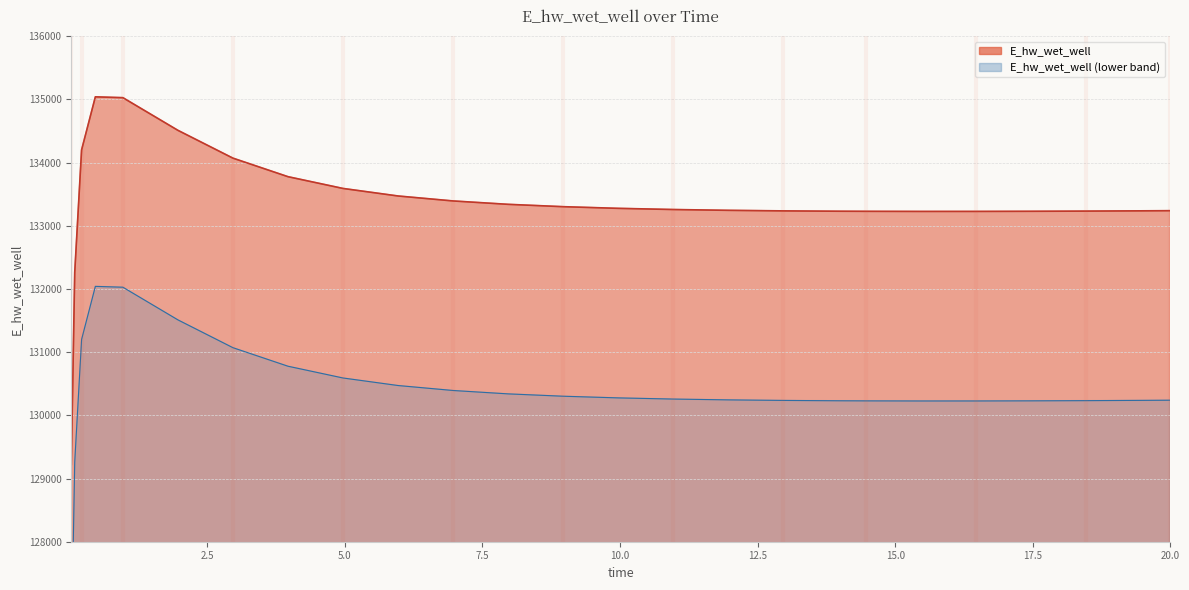

What is the ratio of the value at 7.96875 to the value at 1.96875?

1.0